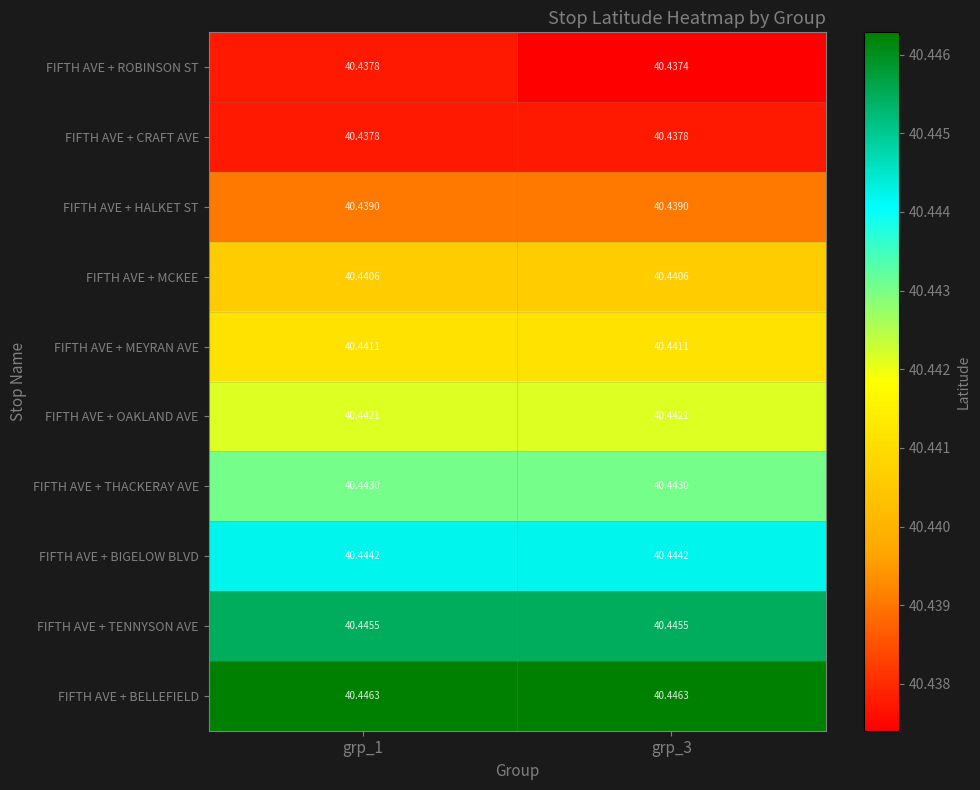

What is the maximum value shown in the chart?

40.4